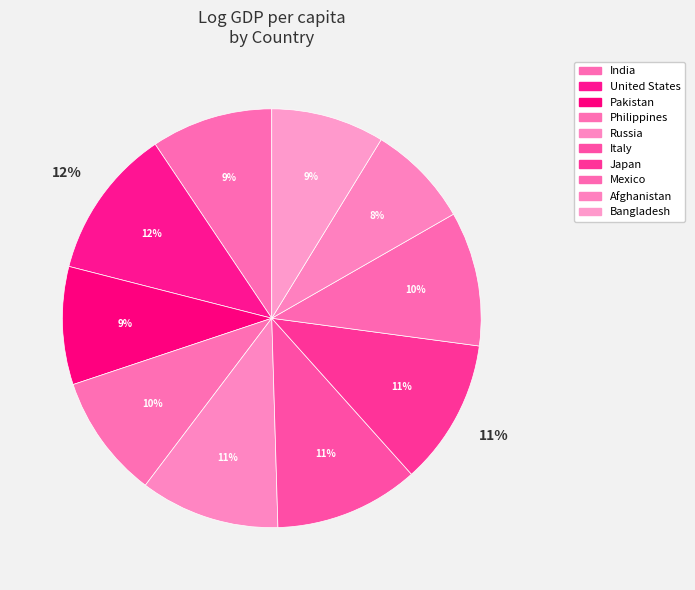

Combined, do United States and Russia account for over 50%?

No